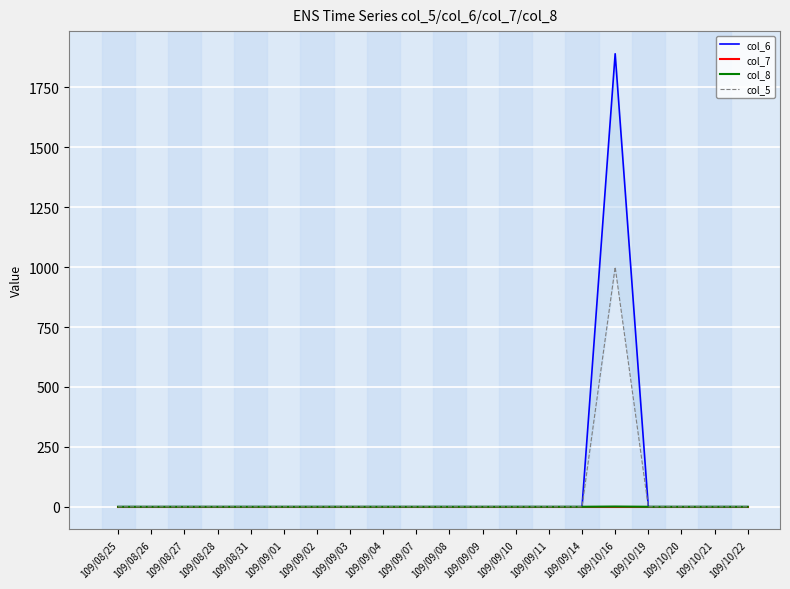

True or false: col_8 has more than 2 interior local peaks.

False